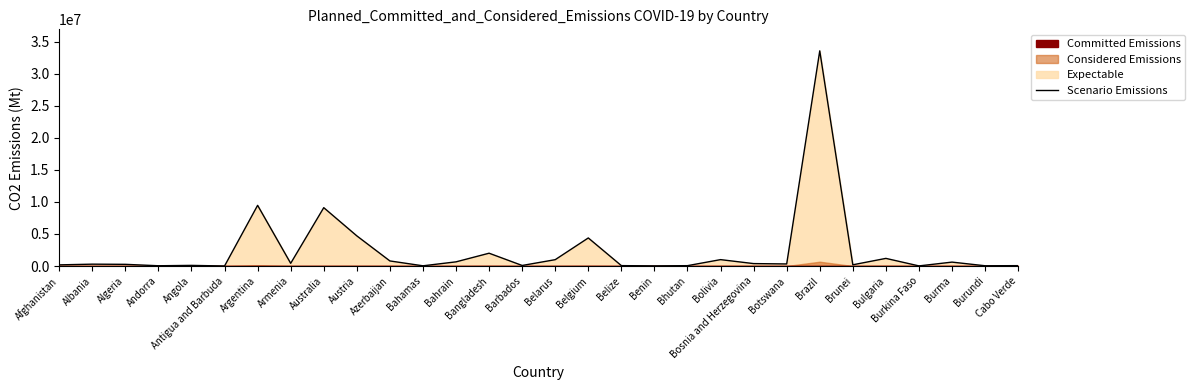

What is the value of the 6th point from the left?

8736